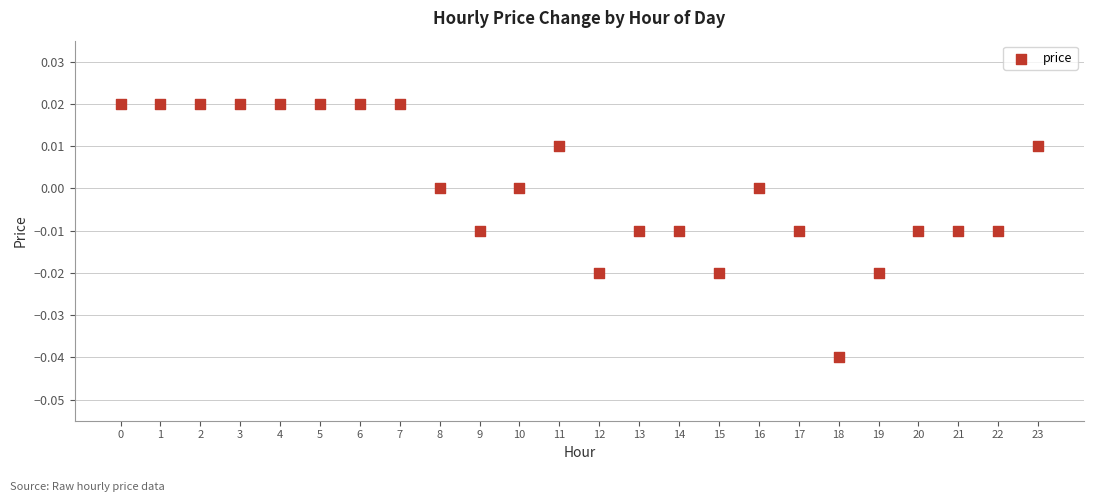

Count the number of points in this scatter plot.

24